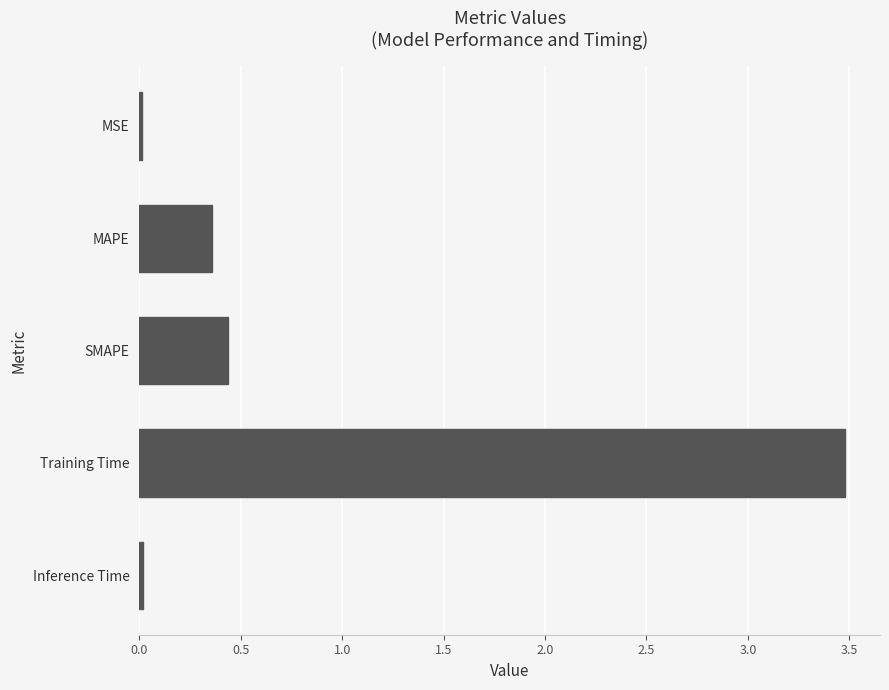

What position from the bottom is SMAPE?

3